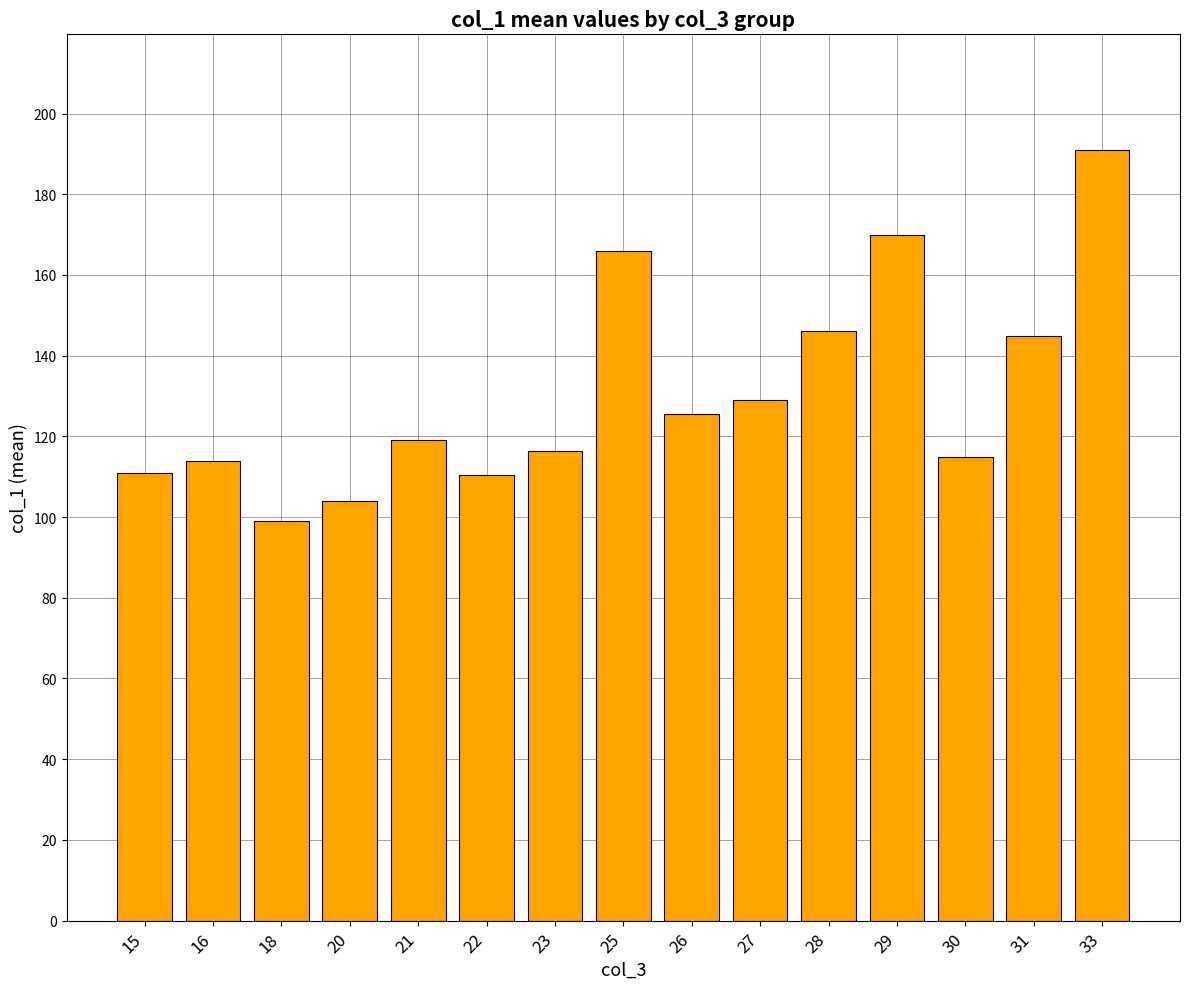

How many categories are shown in the chart?

15